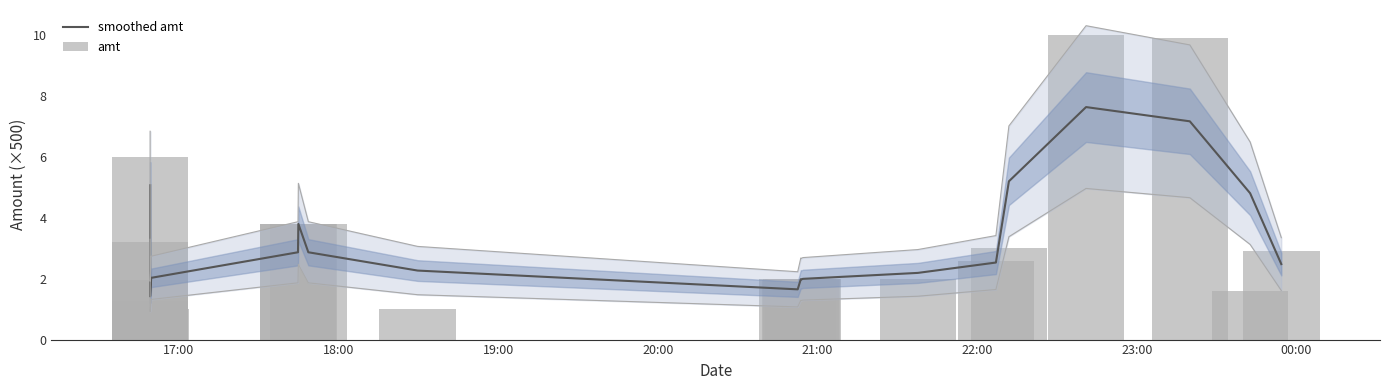

At which label is amt closest to 5?

17:00